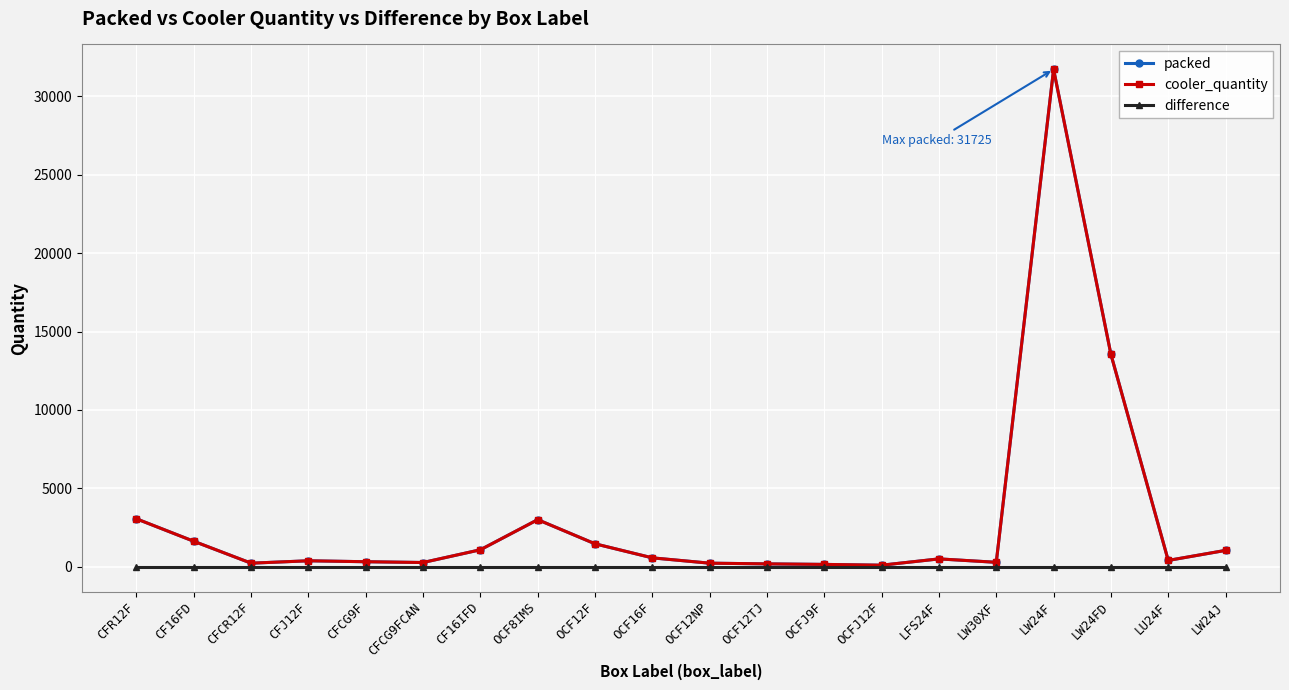

Rank the categories by packed value from lowest to highest.

OCFJ12F, OCFJ9F, OCF12TJ, CFCR12F, OCF12NP, CFCG9FCAN, LW30XF, CFCG9F, CFJ12F, LU24F, LFS24F, OCF16F, LW24J, CF16IFD, OCF12F, CF16FD, OCF8IMS, CFR12F, LW24FD, LW24F